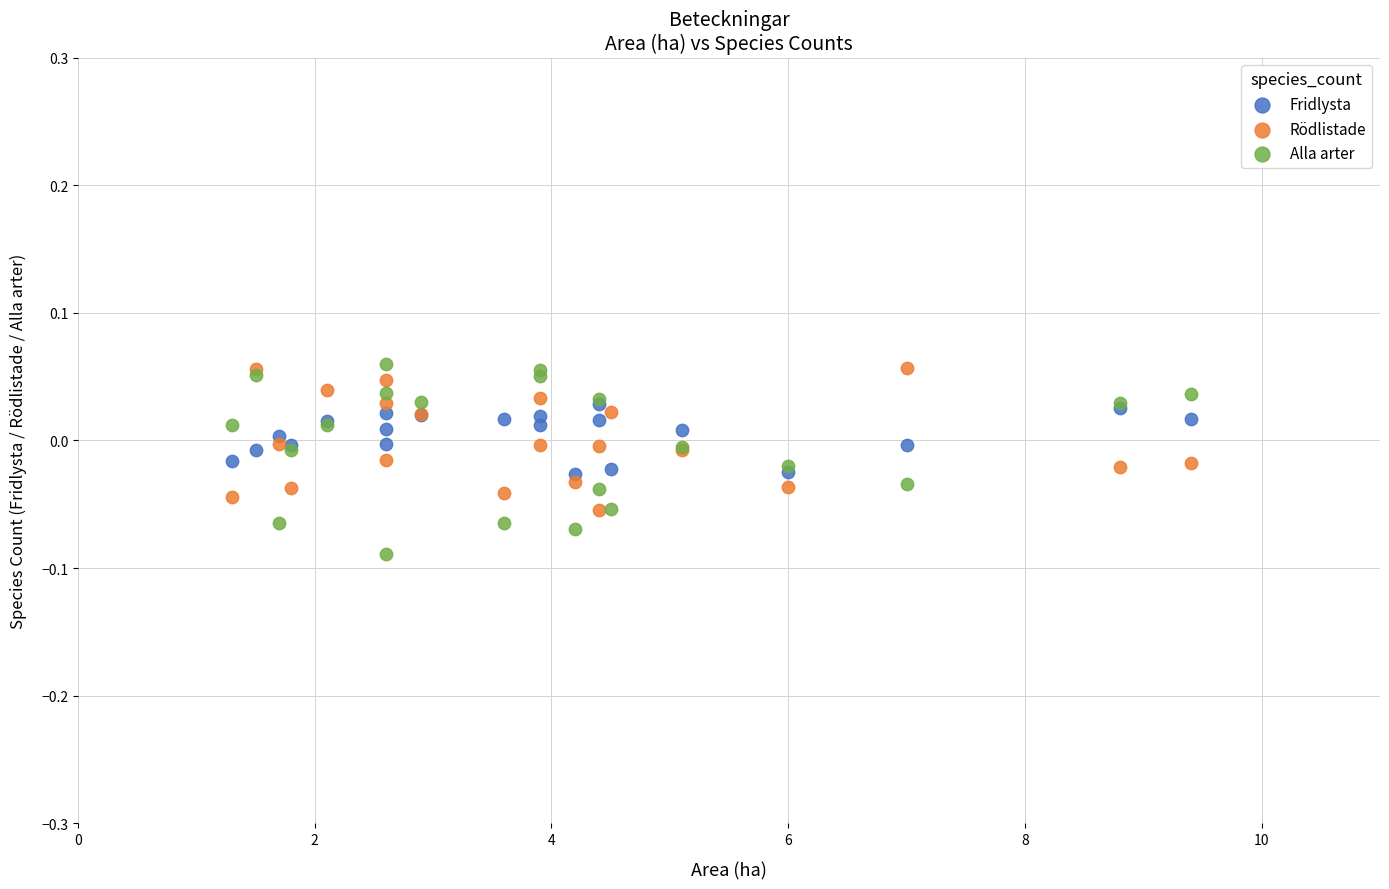

What are all the series names shown in the legend?

Fridlysta, Rödlistade, Alla arter